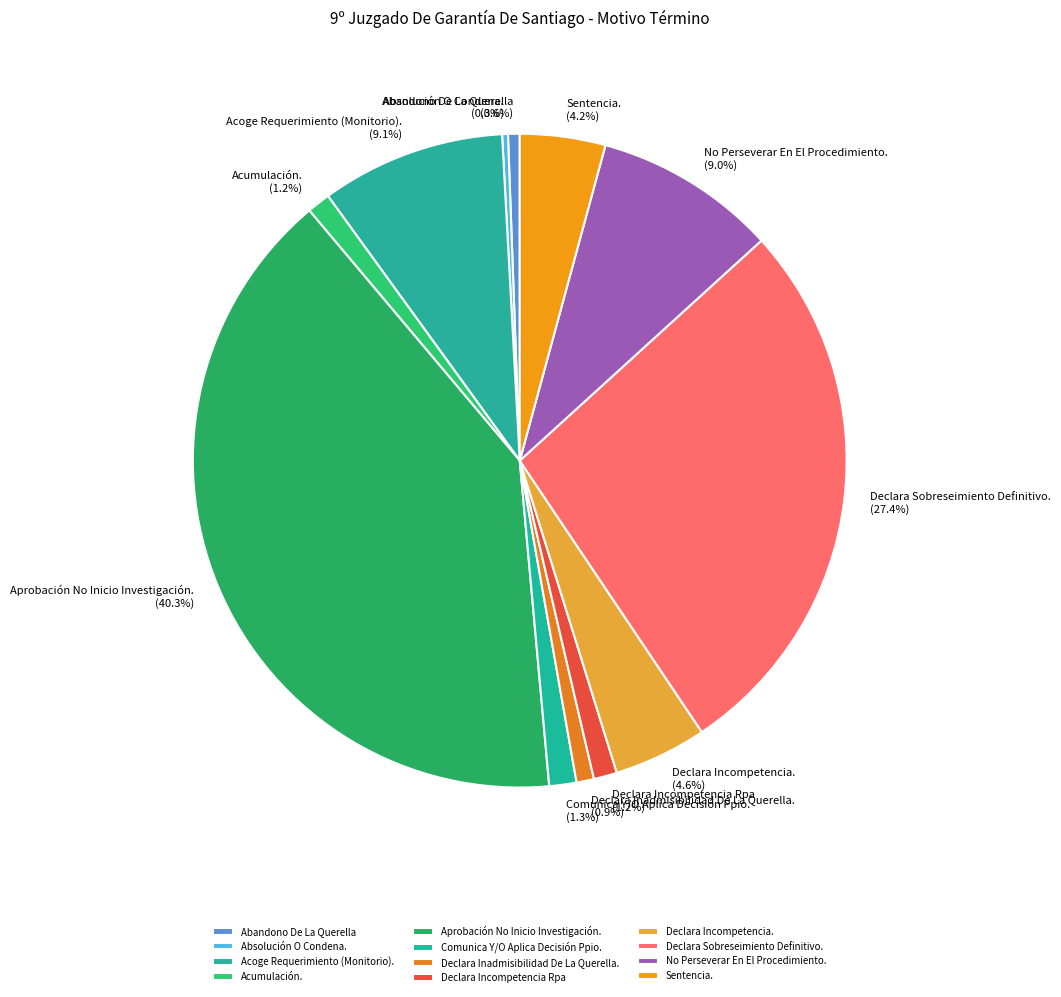

Is No Perseverar En El Procedimiento. the majority of the pie?

No